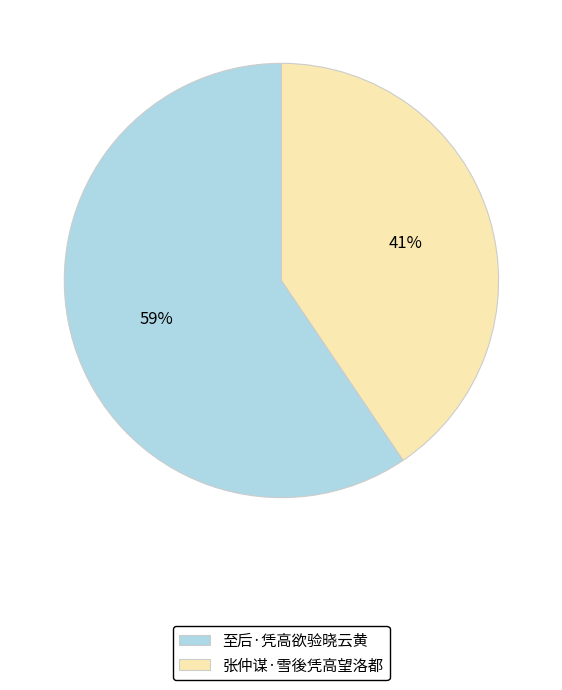

Which category has the biggest portion of the pie?

至后·凭高欲验晓云黄